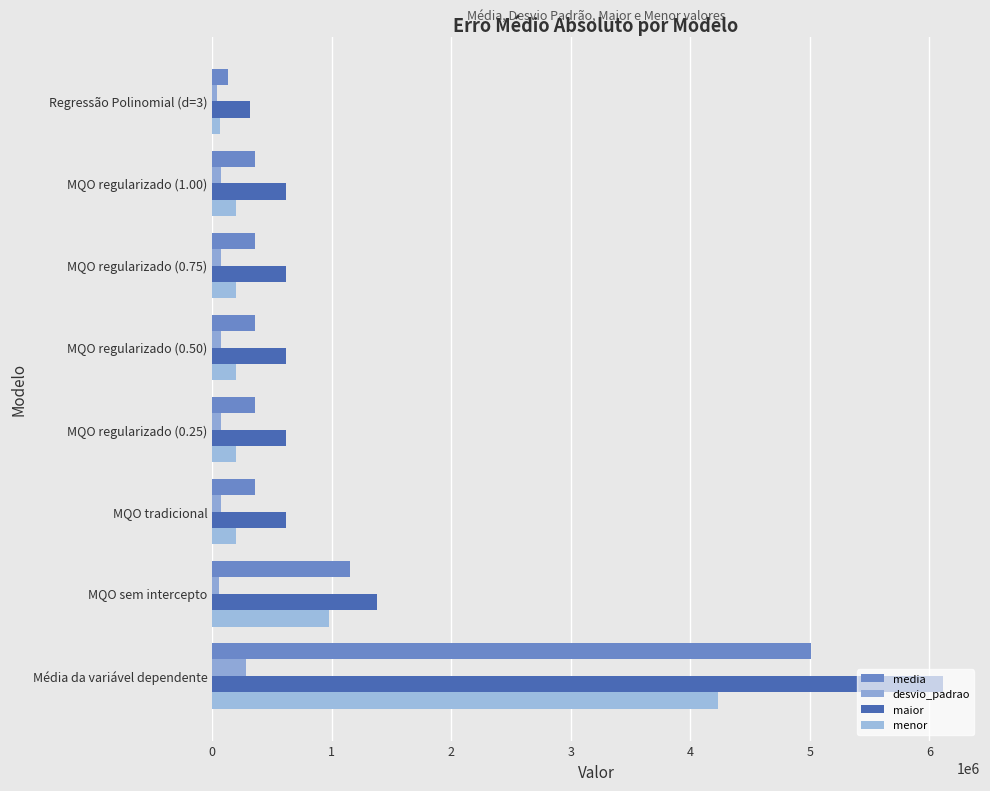

How many values in the media series exceed 356919?

5